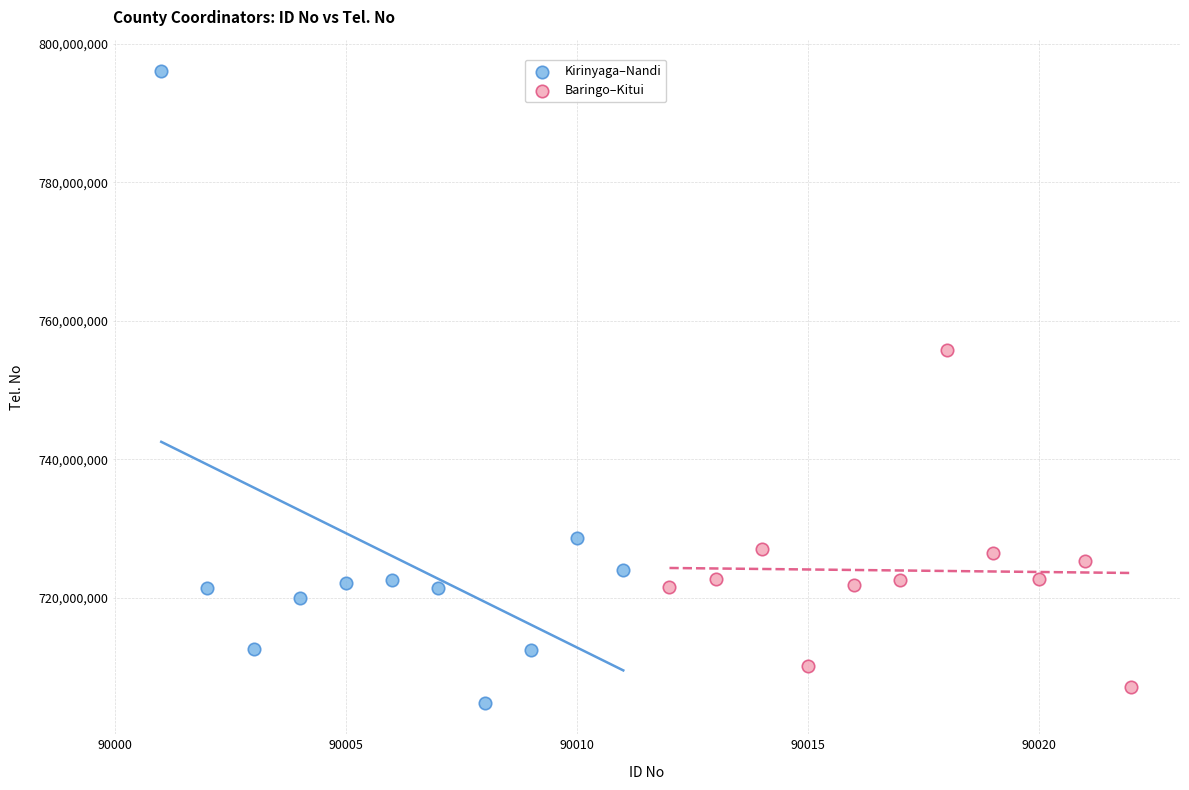

Which series reaches the maximum Y coordinate?

Kirinyaga–Nandi